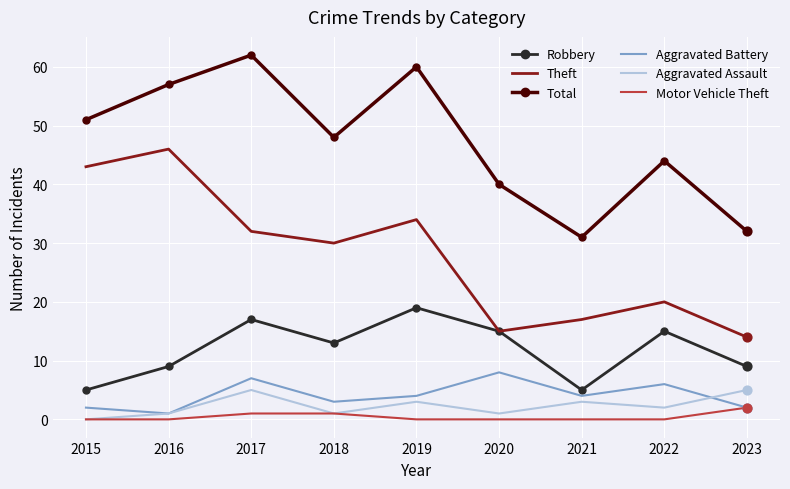

Which series has the largest total across all categories?

Total